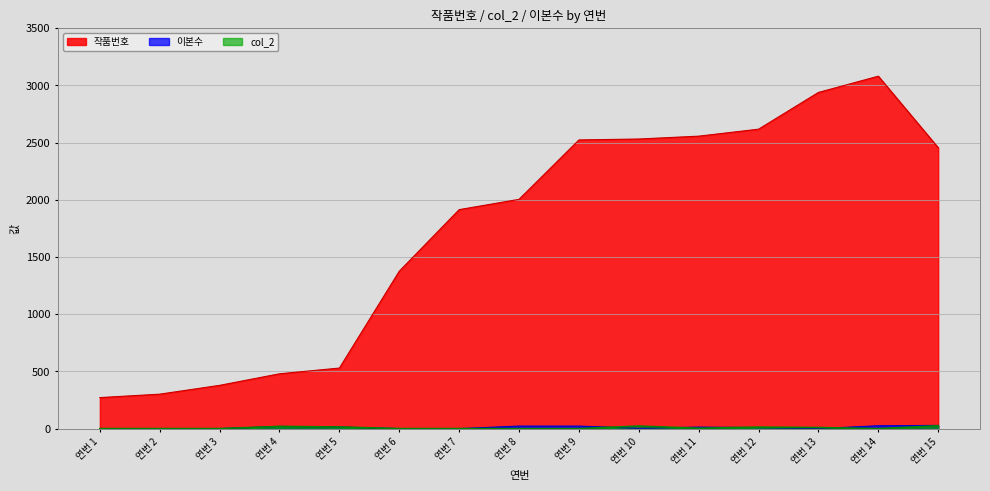

Which series has the widest spread of values?

작품번호